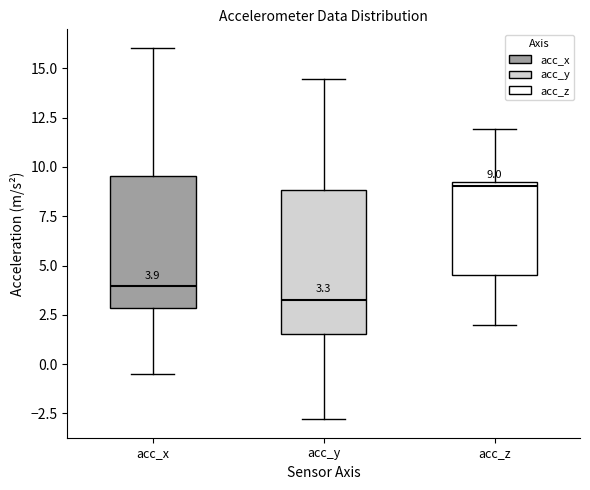

Which box is the tallest, from its lower edge to its upper edge?

acc_y